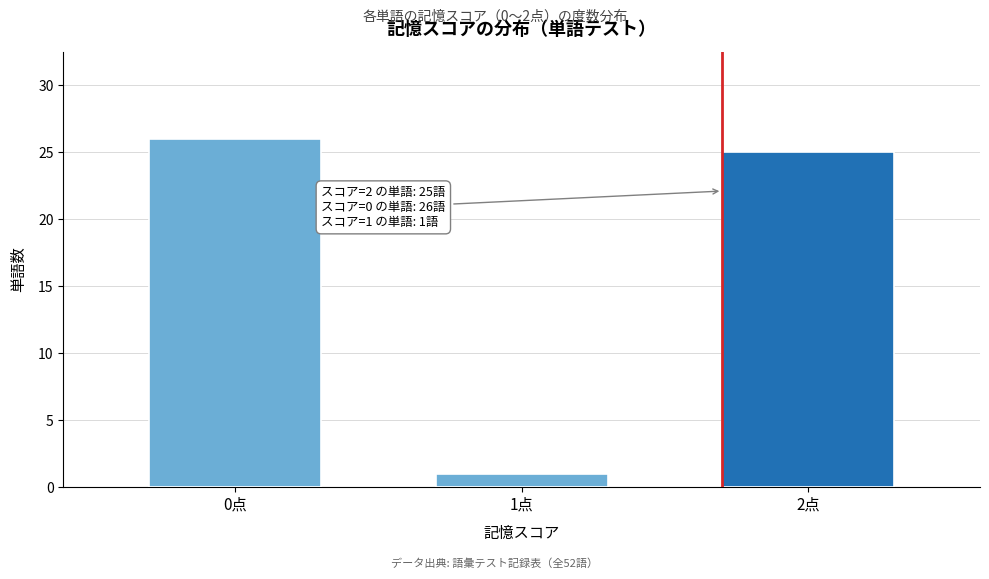

Reading left to right, what are all the values shown in this chart?

0点=26	1点=1	2点=25